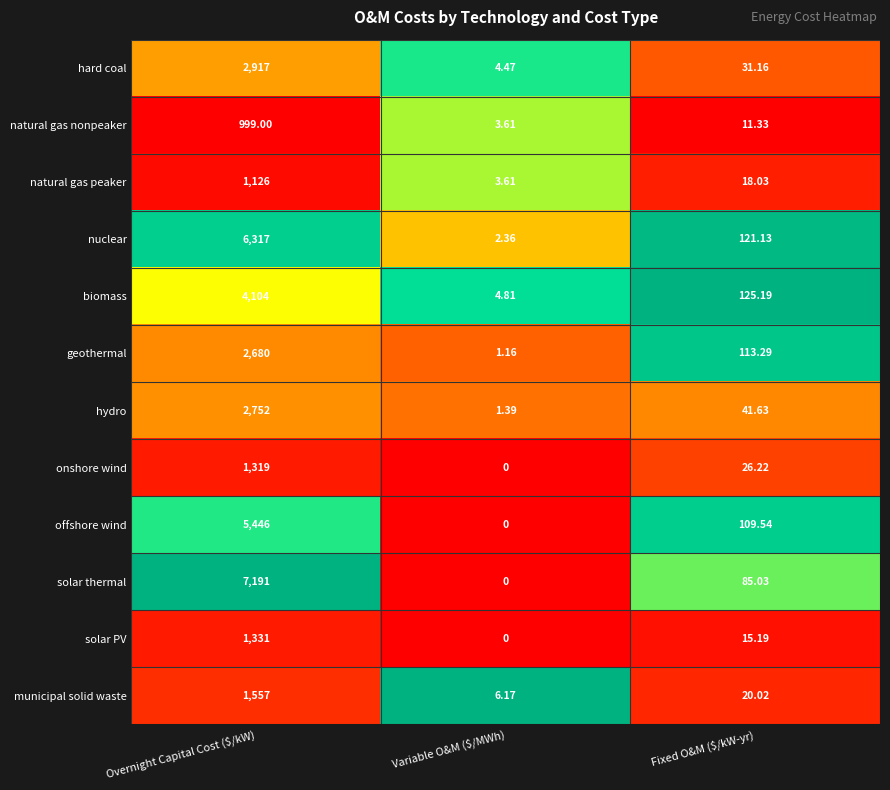

Which series has the largest range (max minus min)?

solar thermal